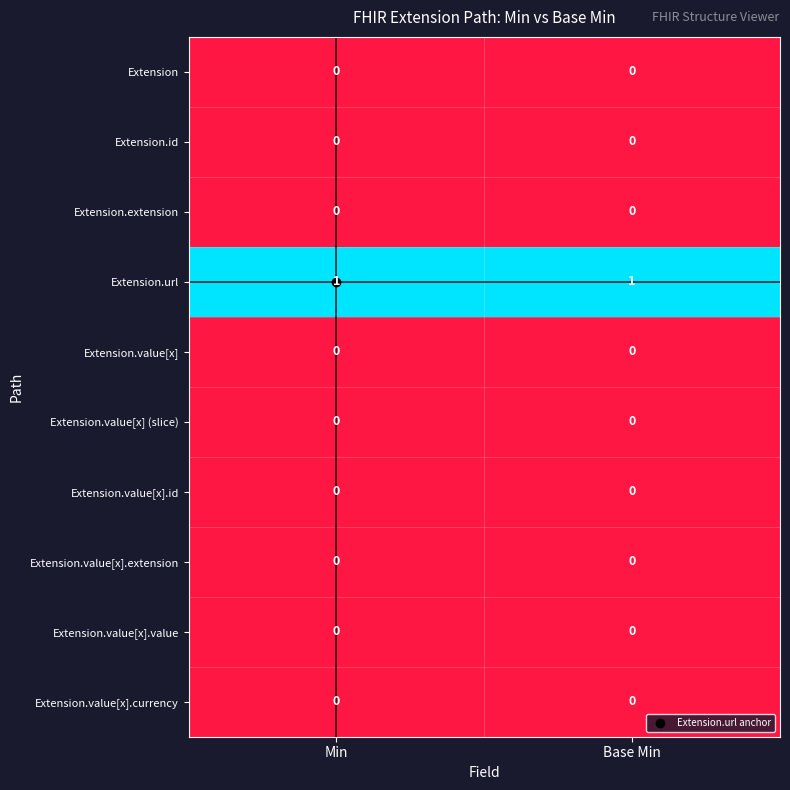

At how many categories does at least one series exceed 0?

2